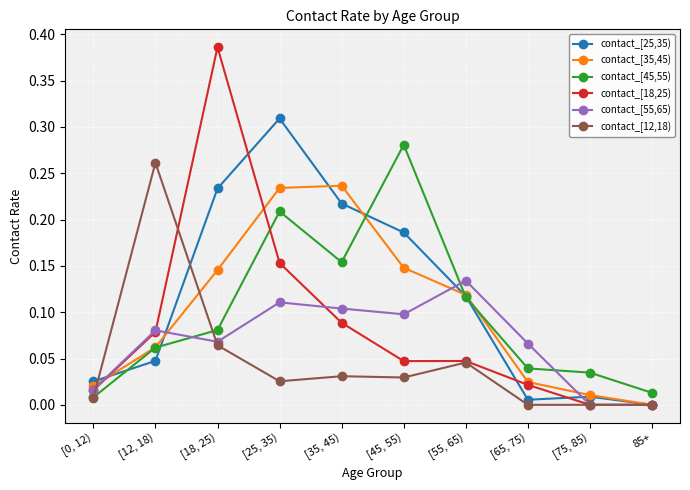

Which category has the highest value in the contact_[12,18) series?

[12, 18)